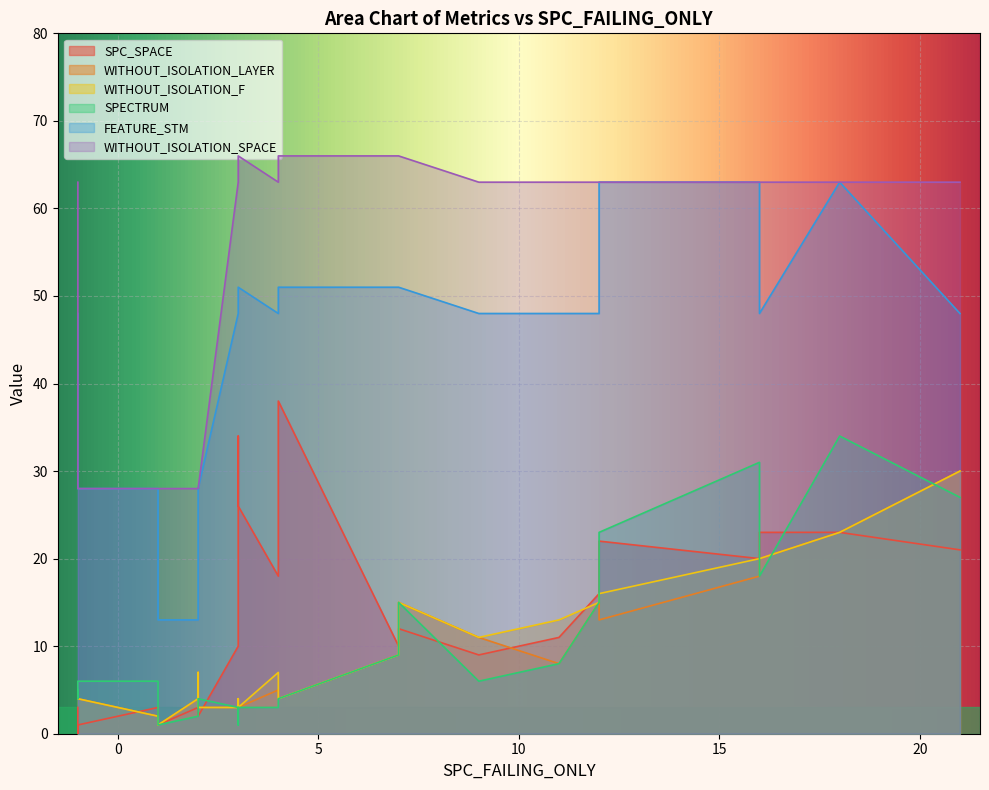

Between 21 and 12, which is larger?

21